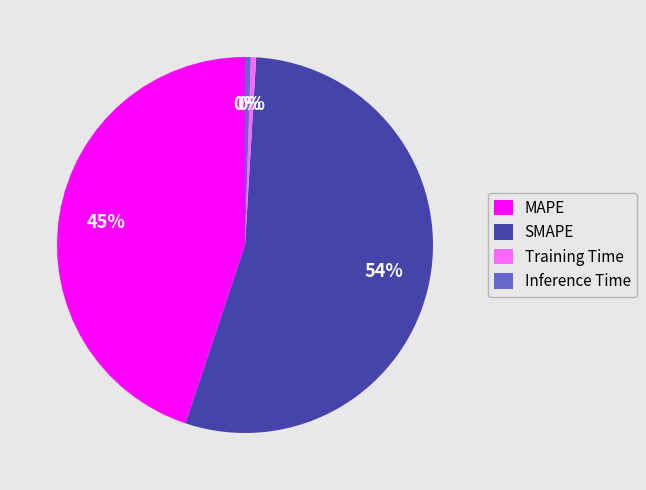

Which slice is the largest?

SMAPE